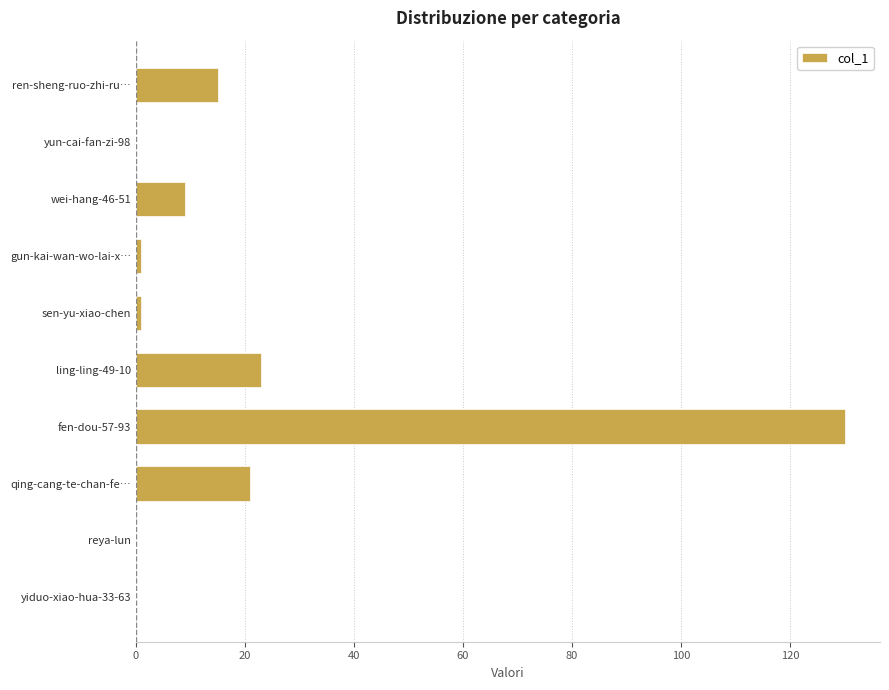

What is the maximum value shown in the chart?

130